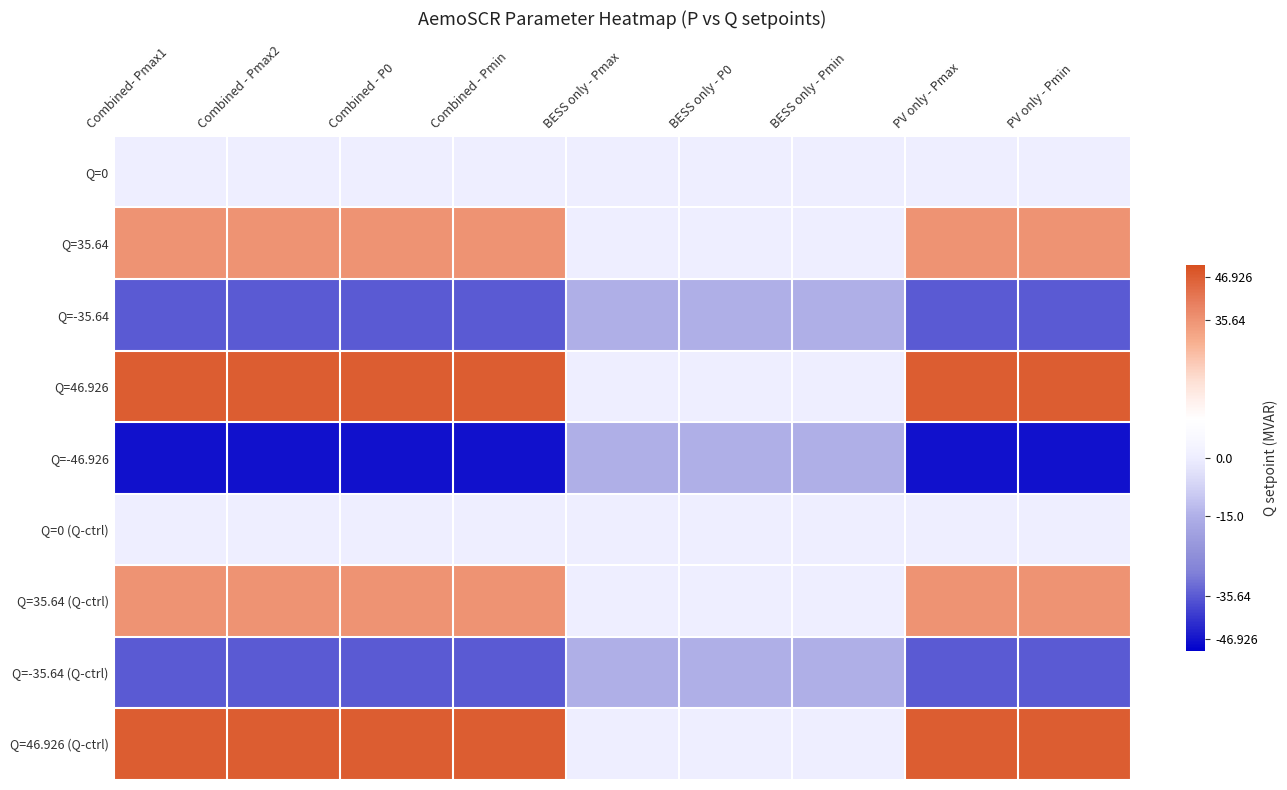

Which label corresponds to the smallest value in the chart?

Combined- Pmax1